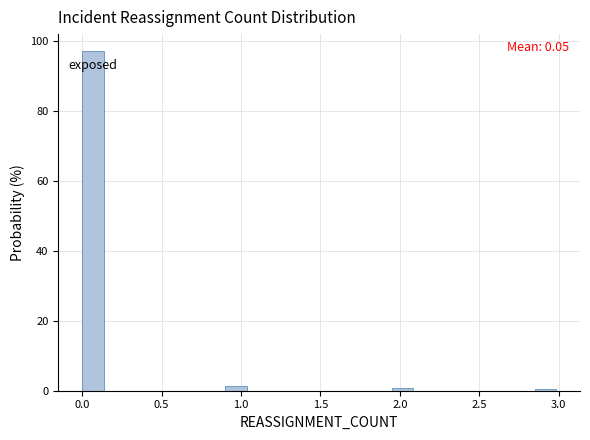

Around what value on the x-axis is the tallest bar? Give the approximate position of its centre, as read against the axis.

0.05